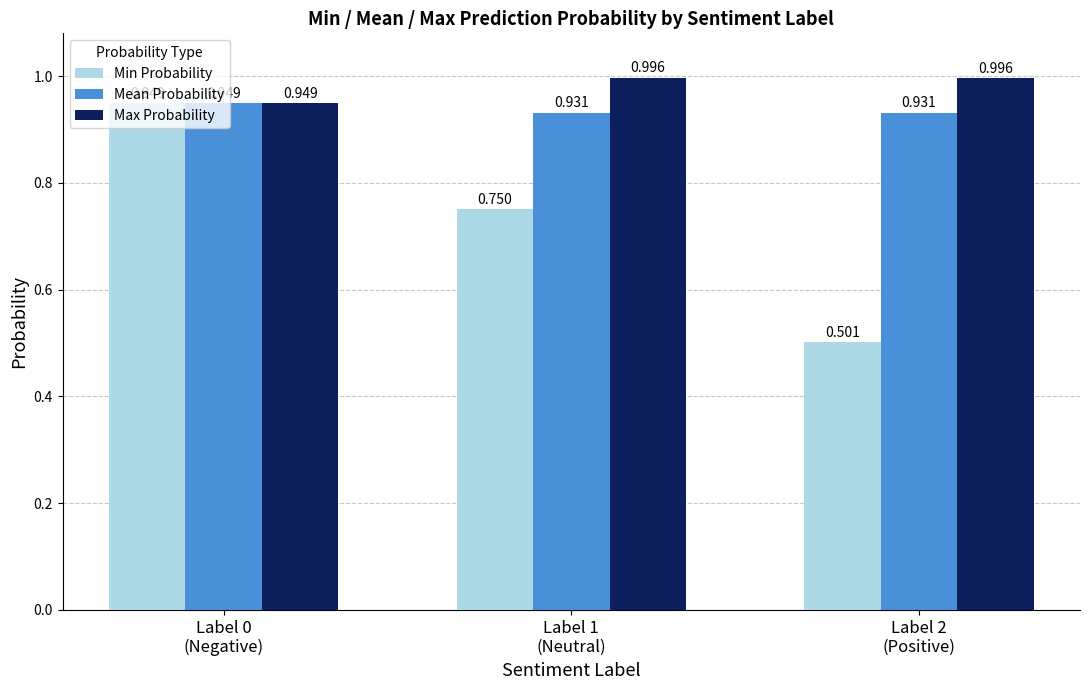

Which series has the largest total across all categories?

Max Probability